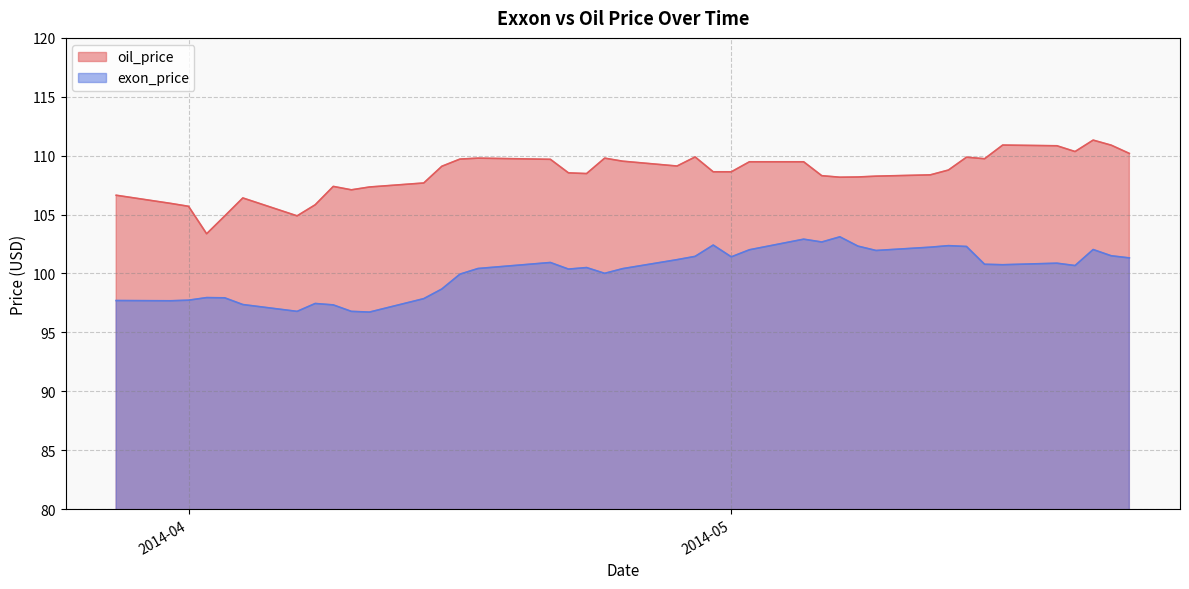

True or false: oil_price has a value of 109.7 at 2014-04-21.

True